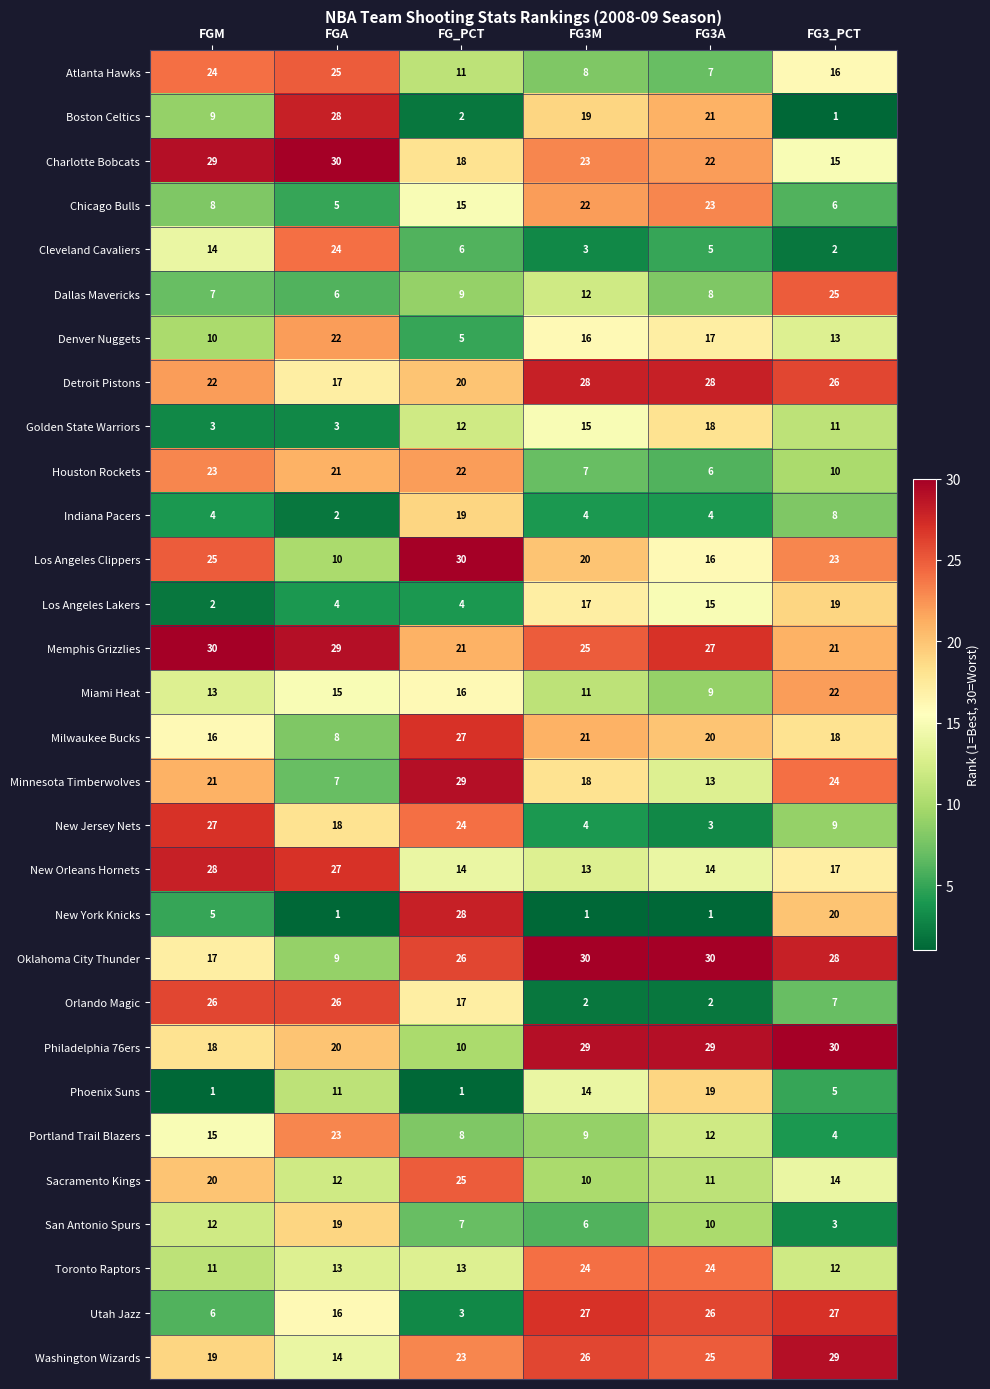

What is the highest value of the Milwaukee Bucks series?

27